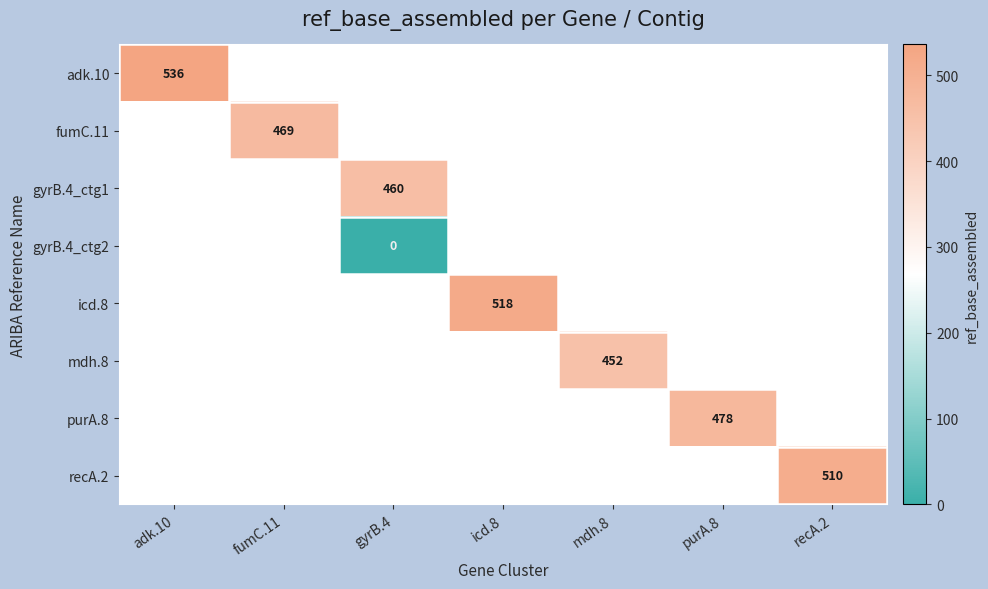

Count the number of data series in this chart.

8